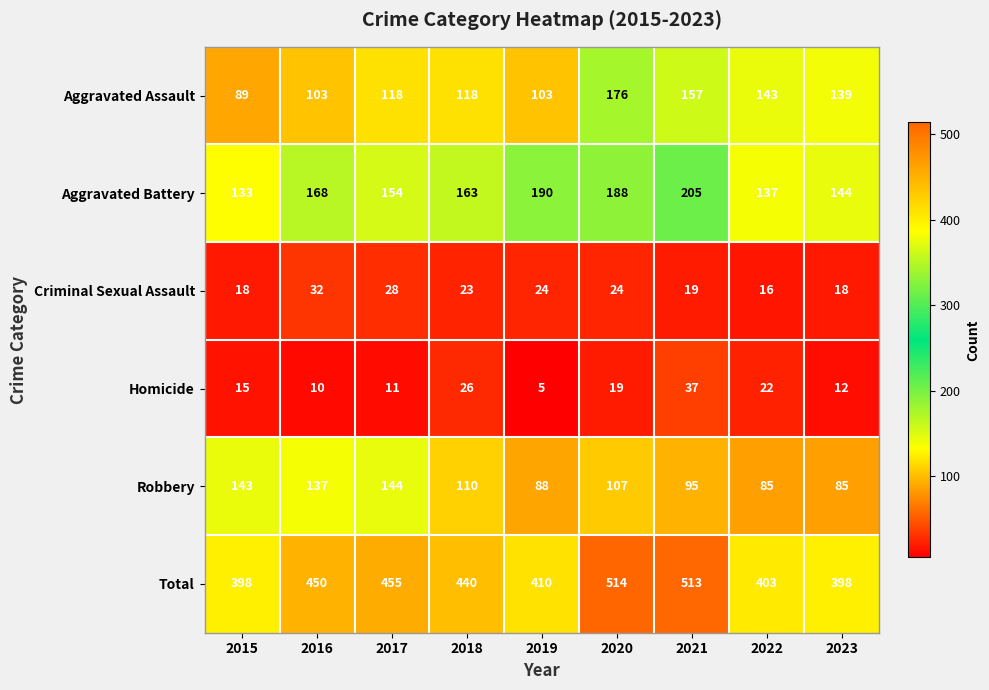

At how many categories does at least one series exceed 161?

9